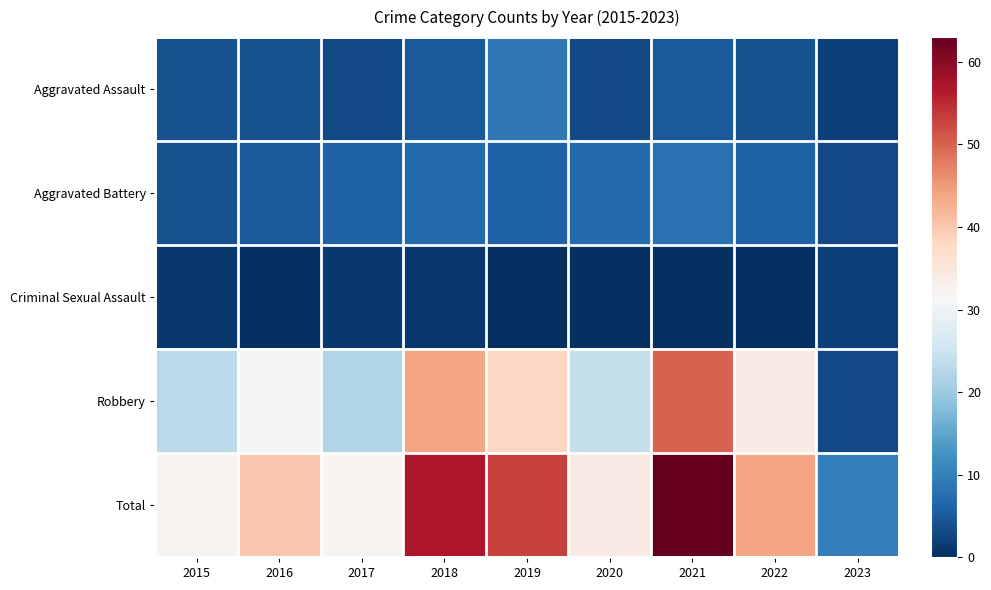

At 2018, list the series in order from largest to smallest.

Total, Robbery, Aggravated Battery, Aggravated Assault, Criminal Sexual Assault